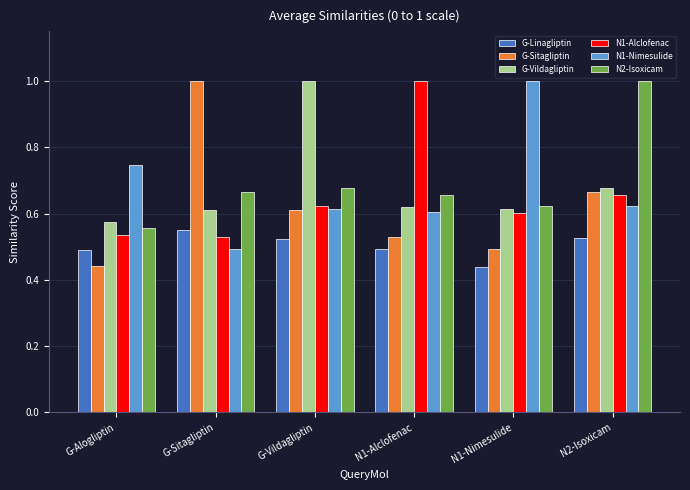

At which label does G-Sitagliptin reach its peak?

G-Sitagliptin